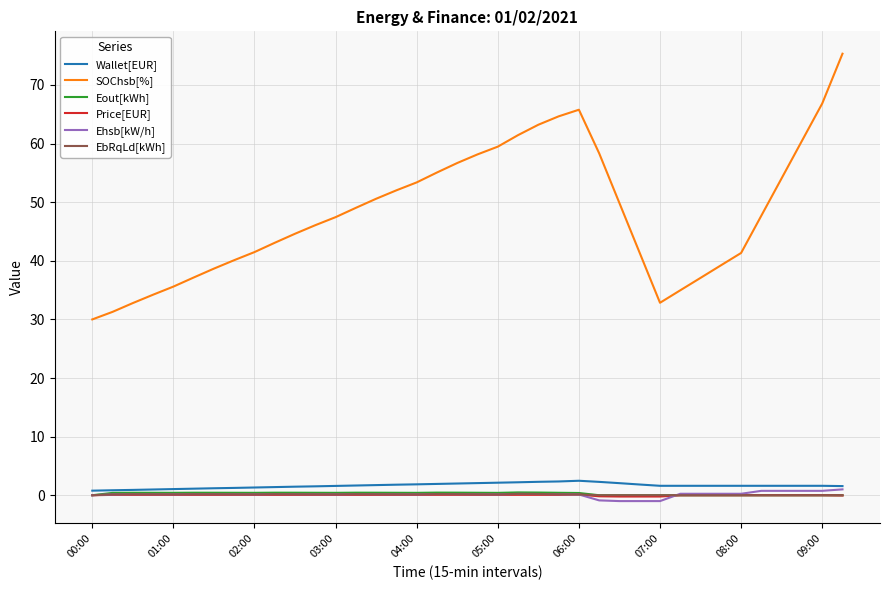

Which series has the largest total across all categories?

SOChsb[%]